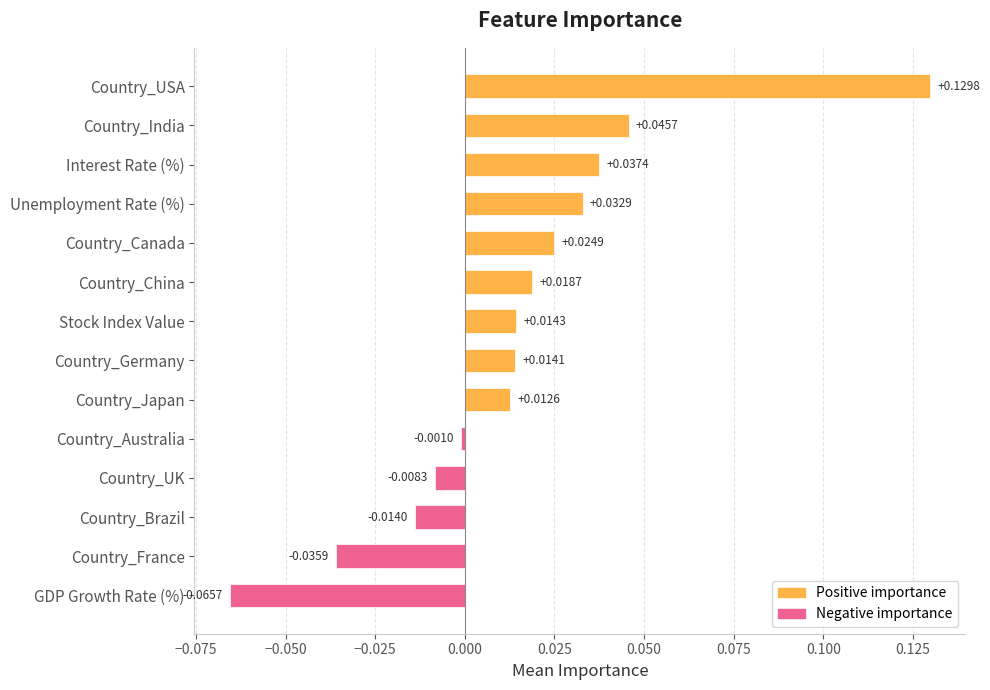

How many positive values are there?

9